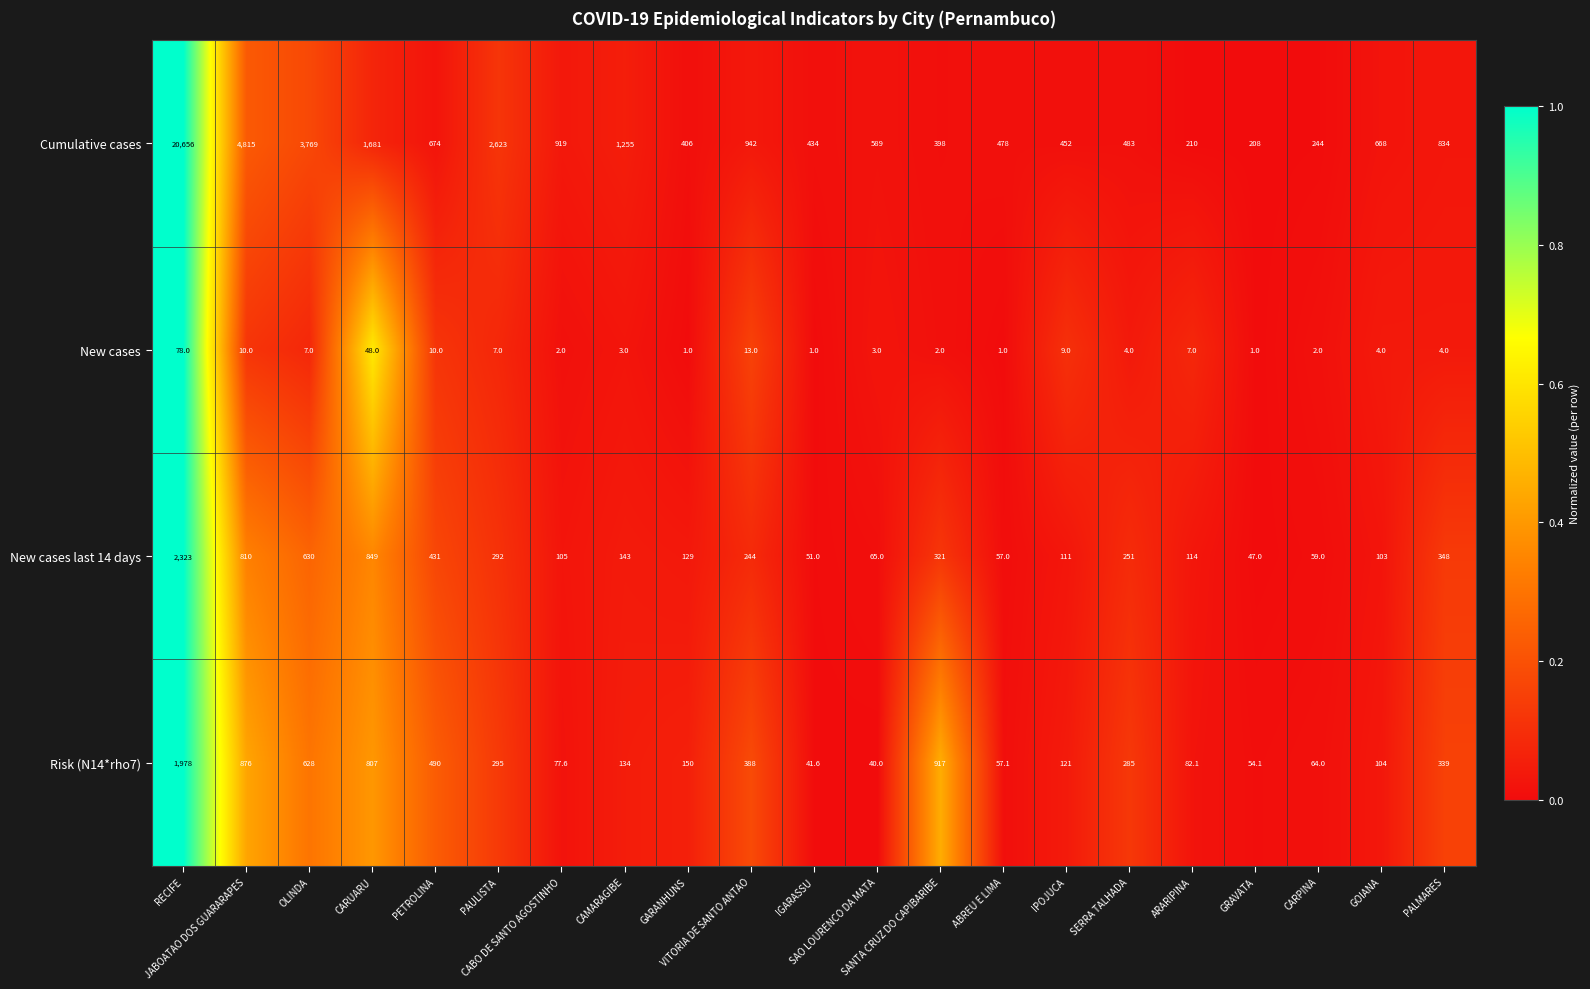

How many categories are shown in the chart?

21